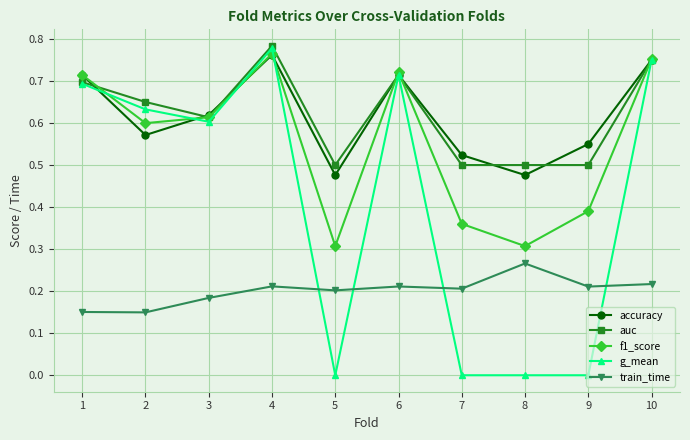

At which category does auc reach its first local peak?

4